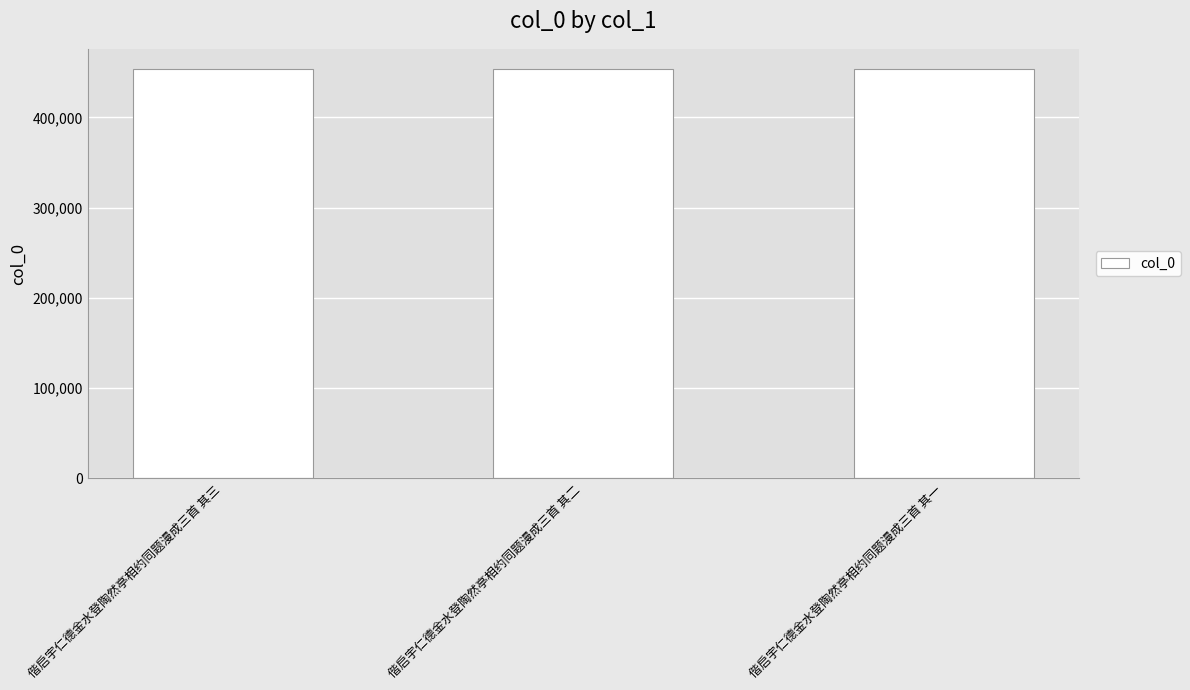

What is the approximate value at 偕启宇仁德金水登陶然亭相约同题漫成三首 其三?

453260